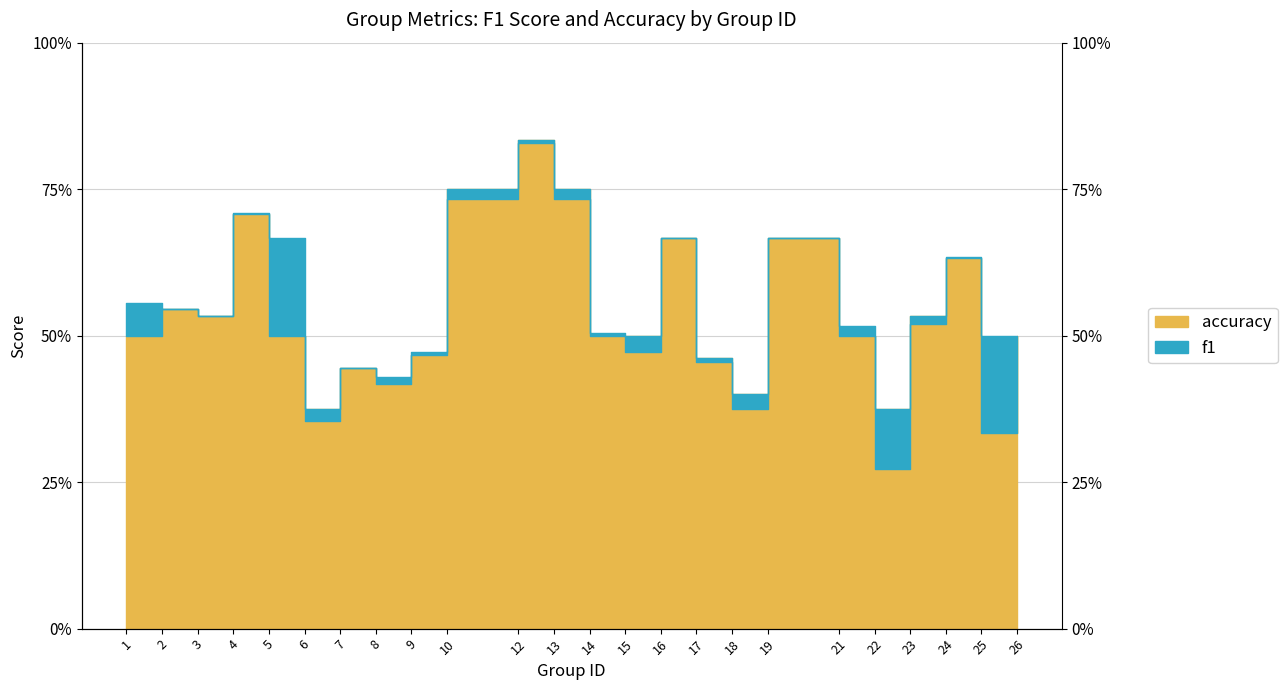

At how many categories does at least one series exceed 0?

24